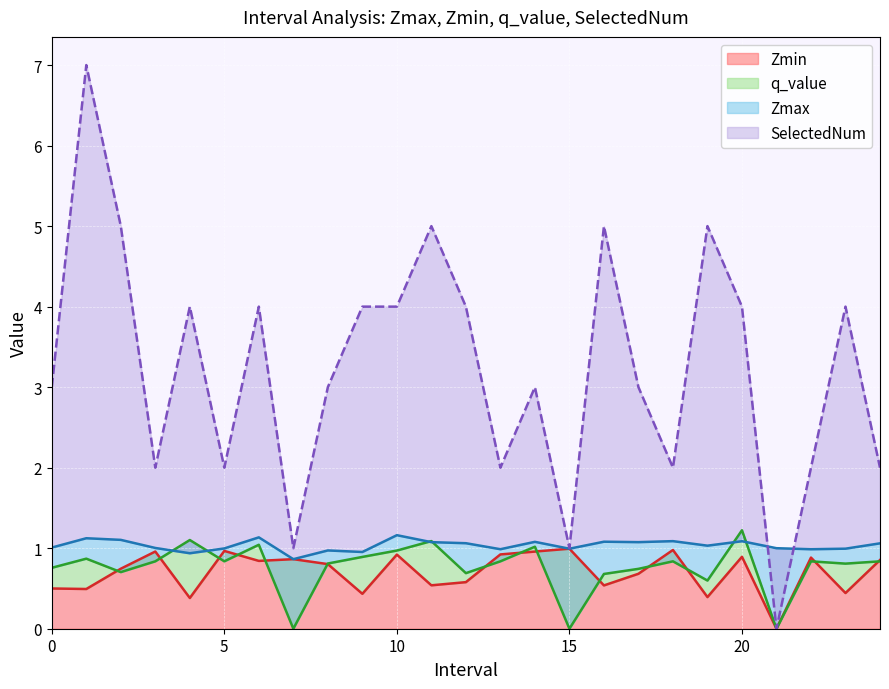

True or false: Zmax and Zmin intersect in this chart.

False